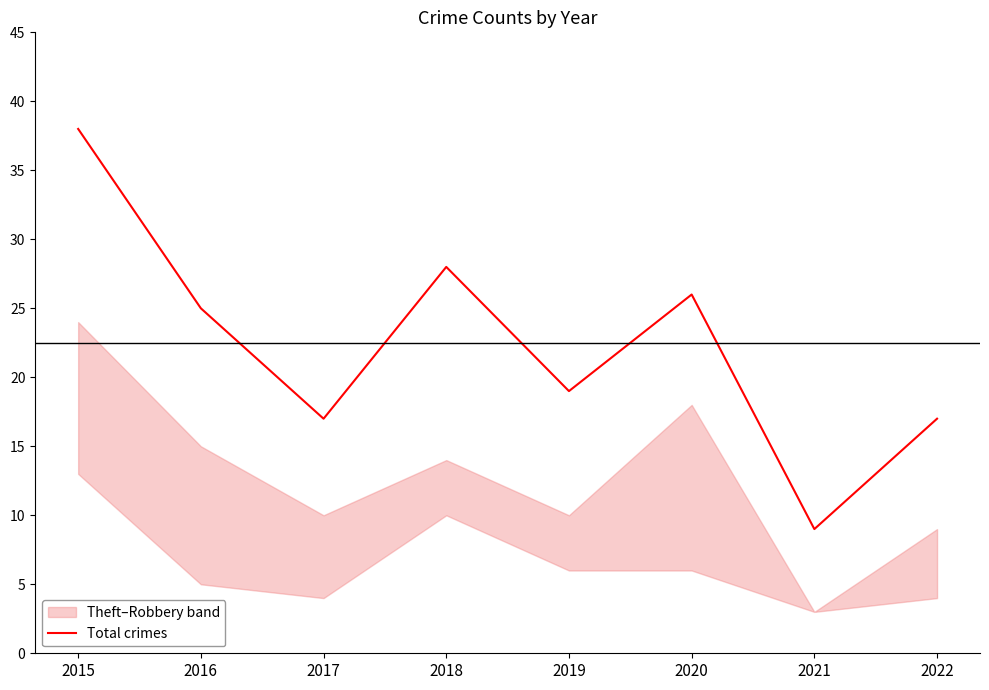

How many values are below 25?

4